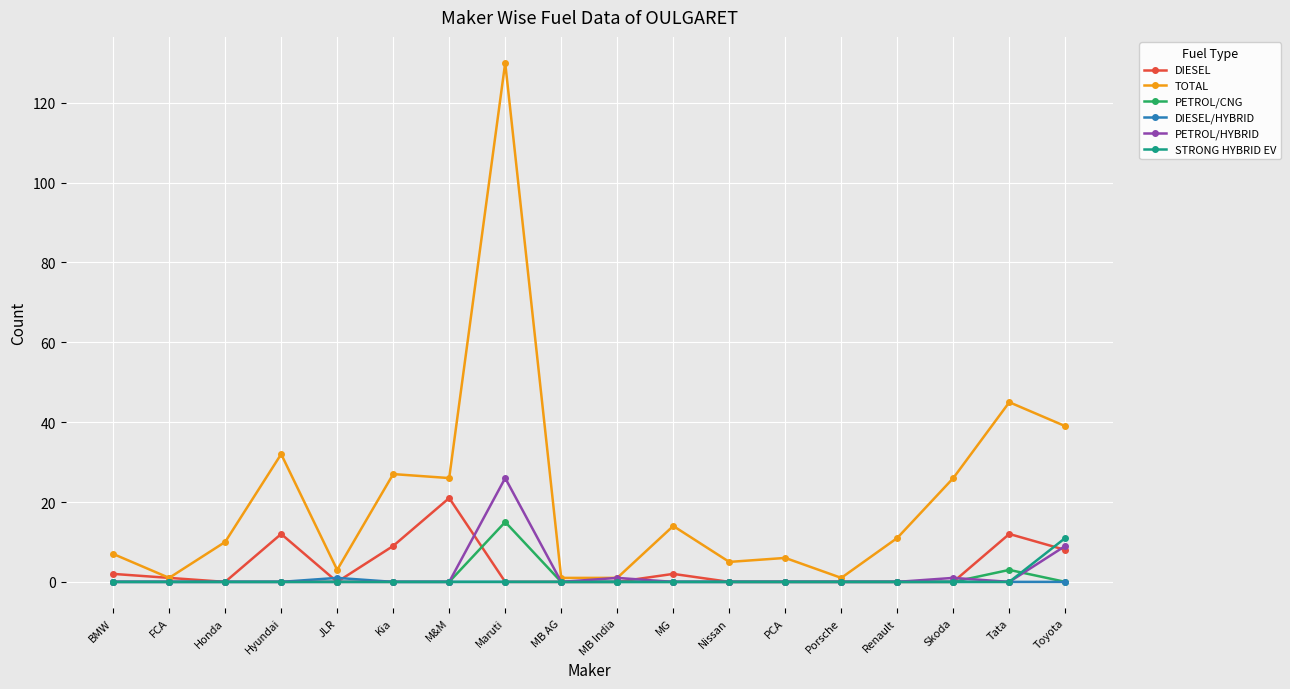

Which series has the largest range (max minus min)?

TOTAL